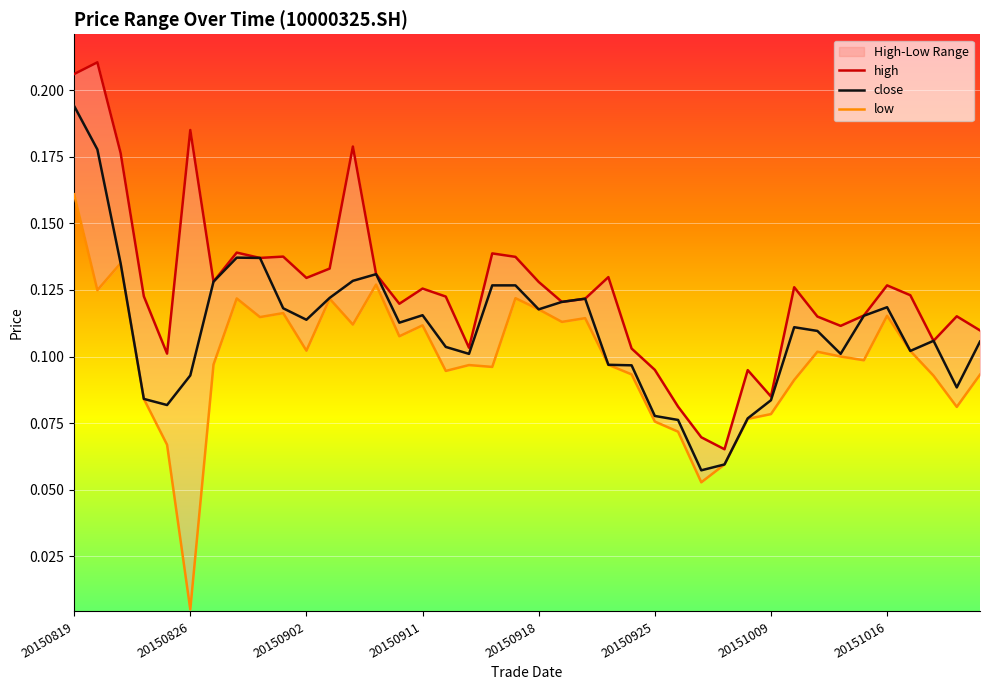

What is the sum of all high values?

5.0